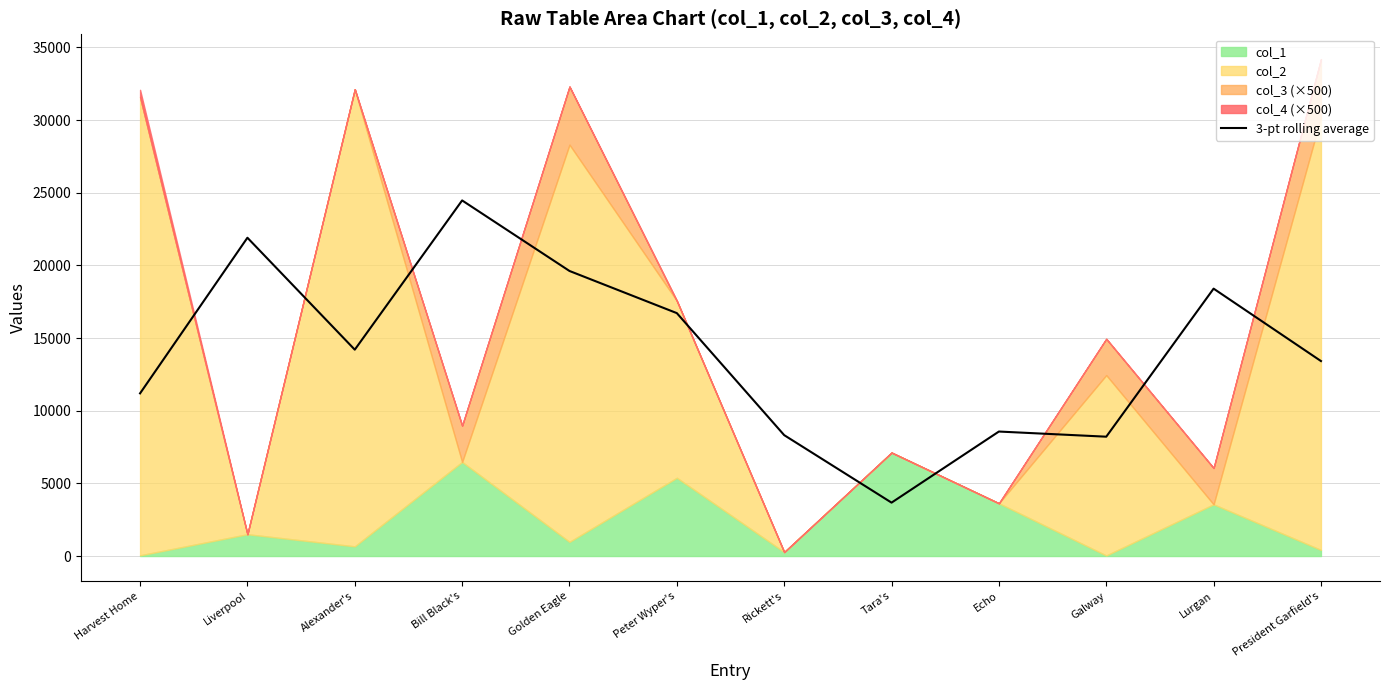

What is the minimum value shown in the chart?

3674.0